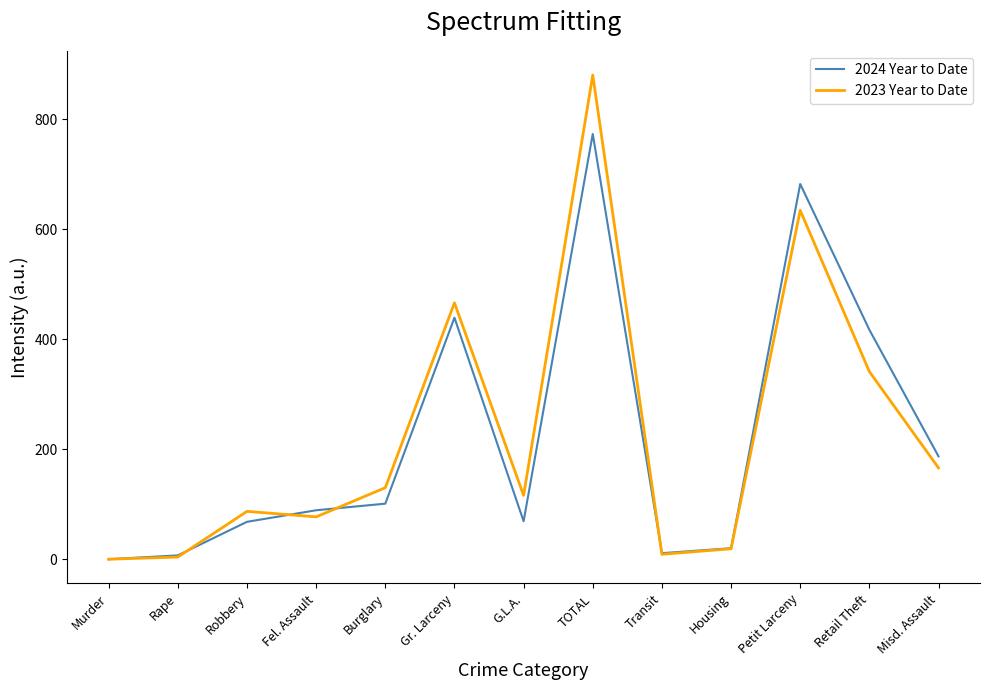

What position from the right is Murder?

13